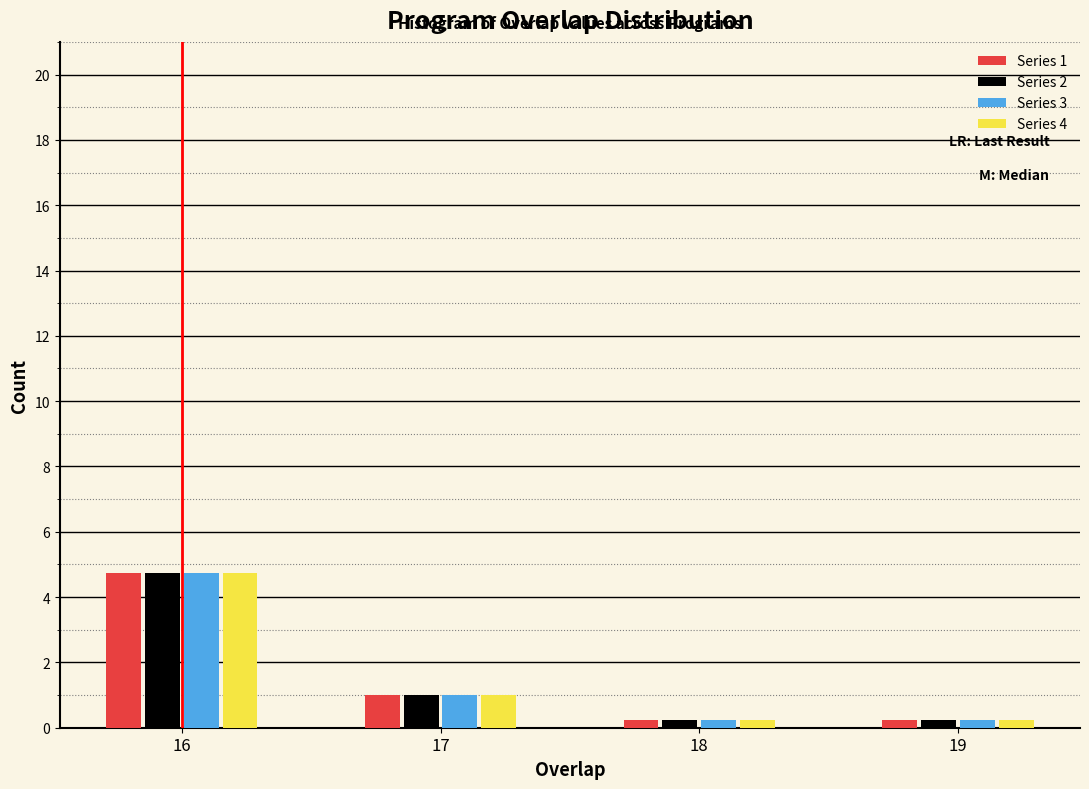

In the Series 4 series, which range on the x-axis has the tallest bar?

15.5 to 16.5